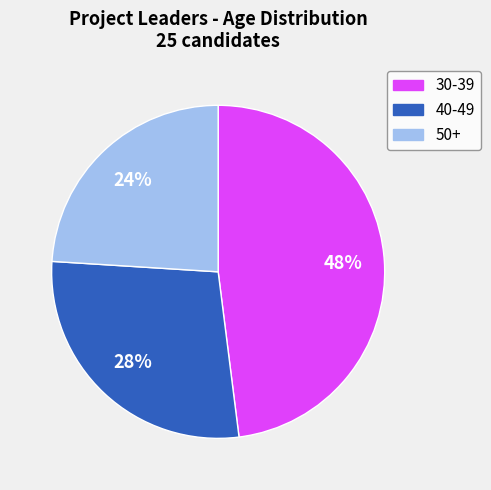

What percentage is the 40-49 slice, to the nearest percent?

28%